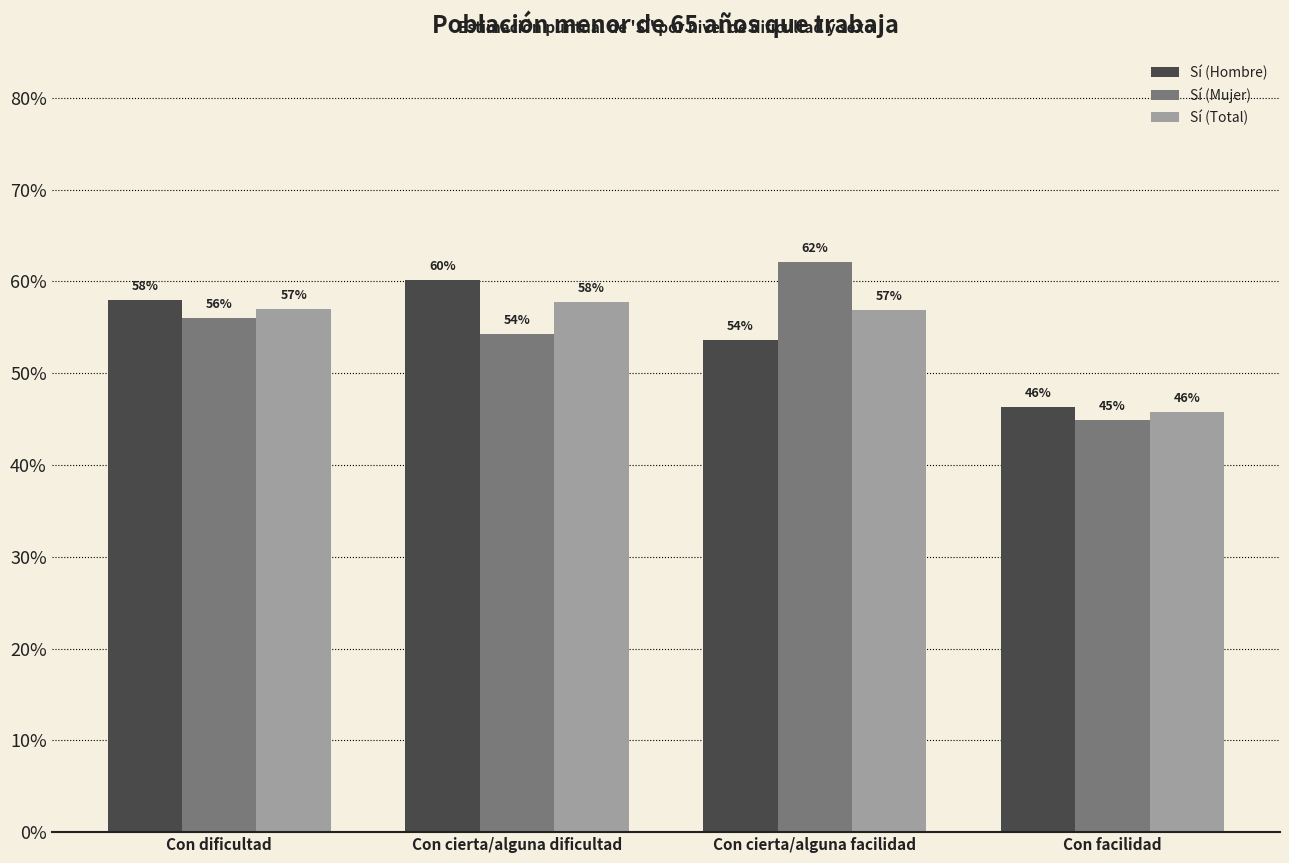

What are all the series names shown in the legend?

Sí (Hombre), Sí (Mujer), Sí (Total)